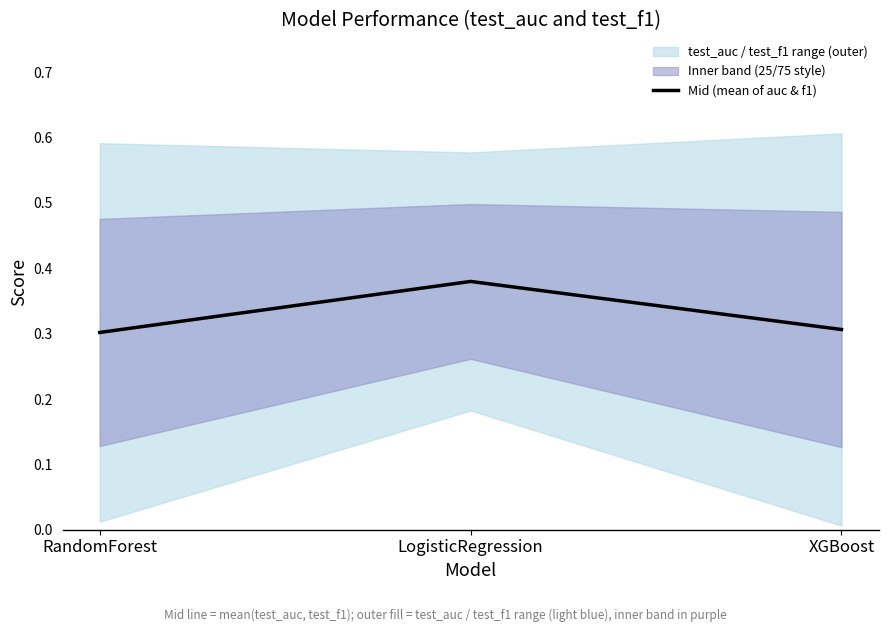

What position from the left is LogisticRegression?

2